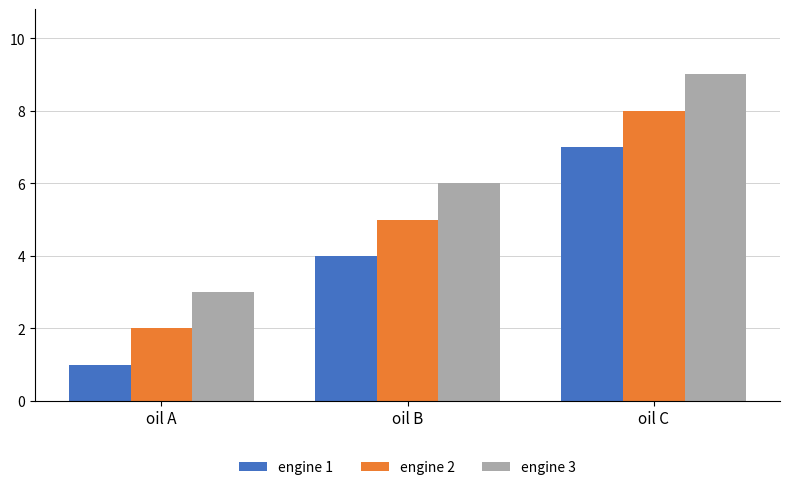

What are all the series names shown in the legend?

engine 1, engine 2, engine 3